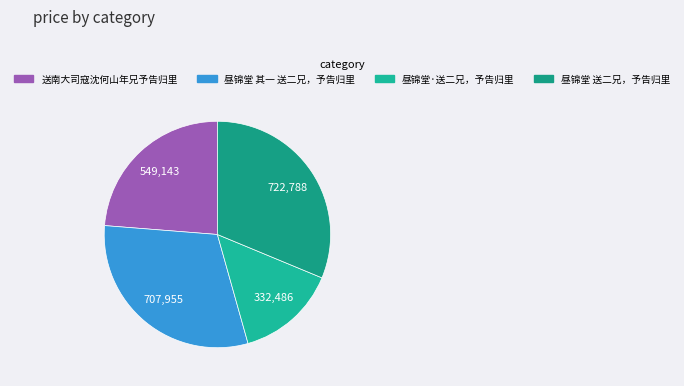

How many segments does this pie chart have?

4